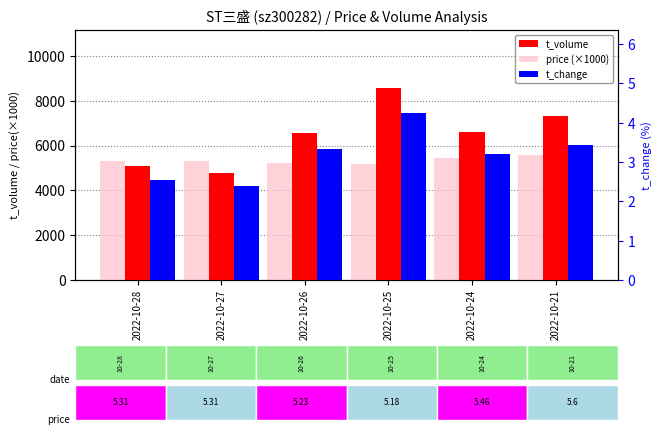

The price (×1000) series shows 5310.0 at 2022-10-27. True or false?

True